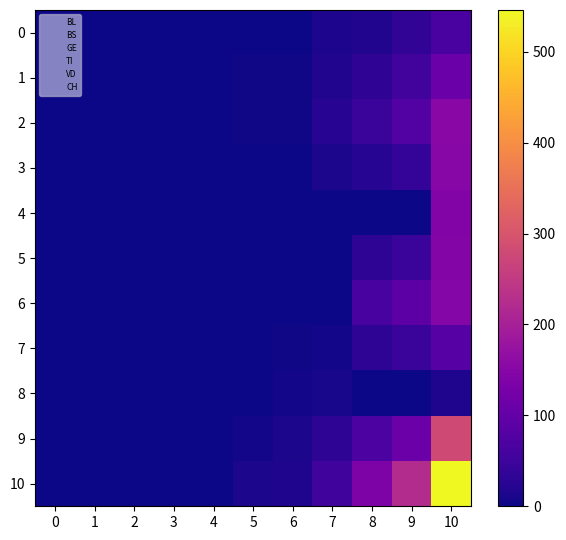

Which has a higher value, 9 or 6?

9